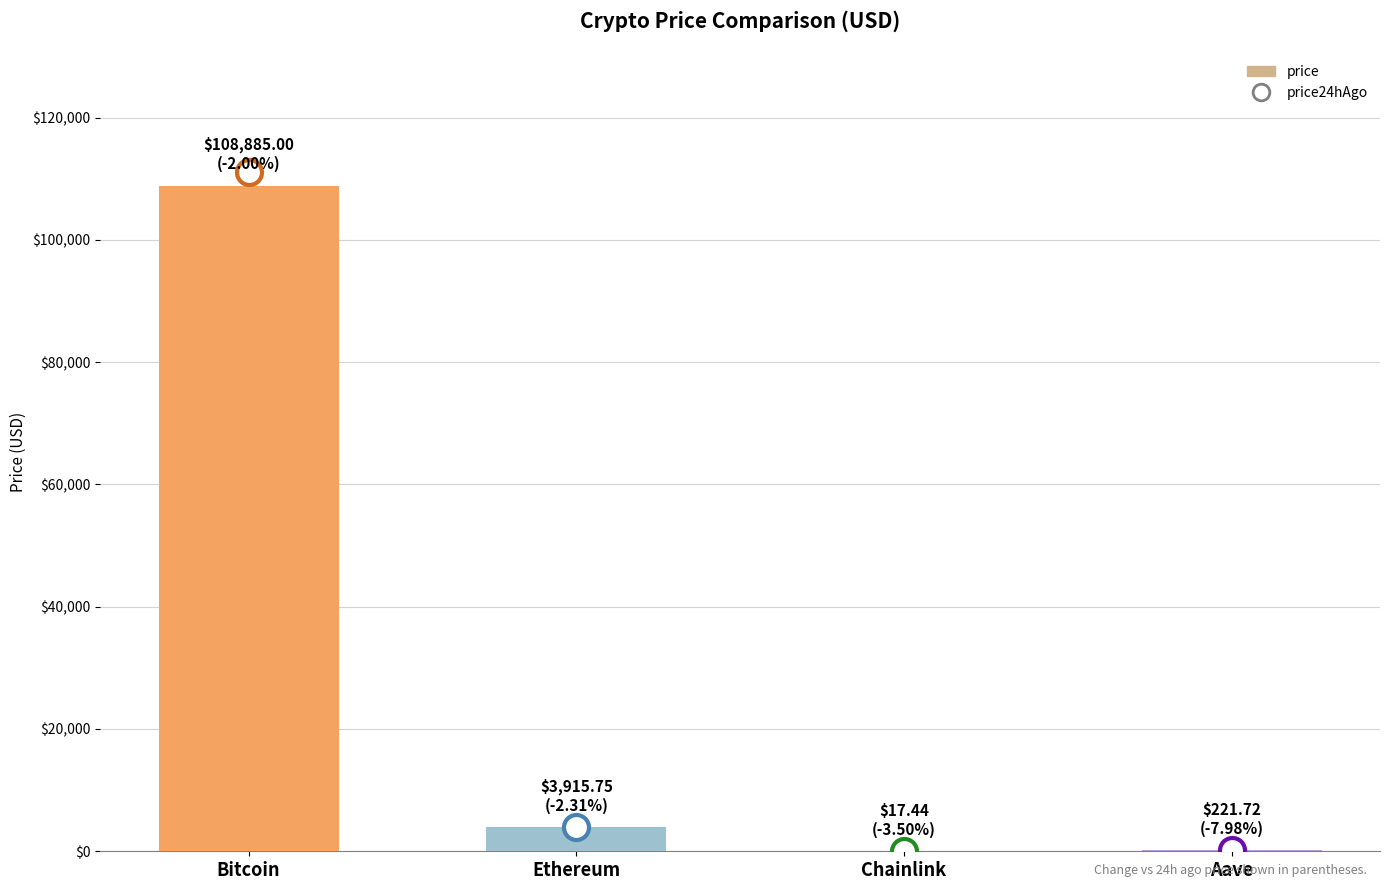

What is the sum of all values?

113039.9